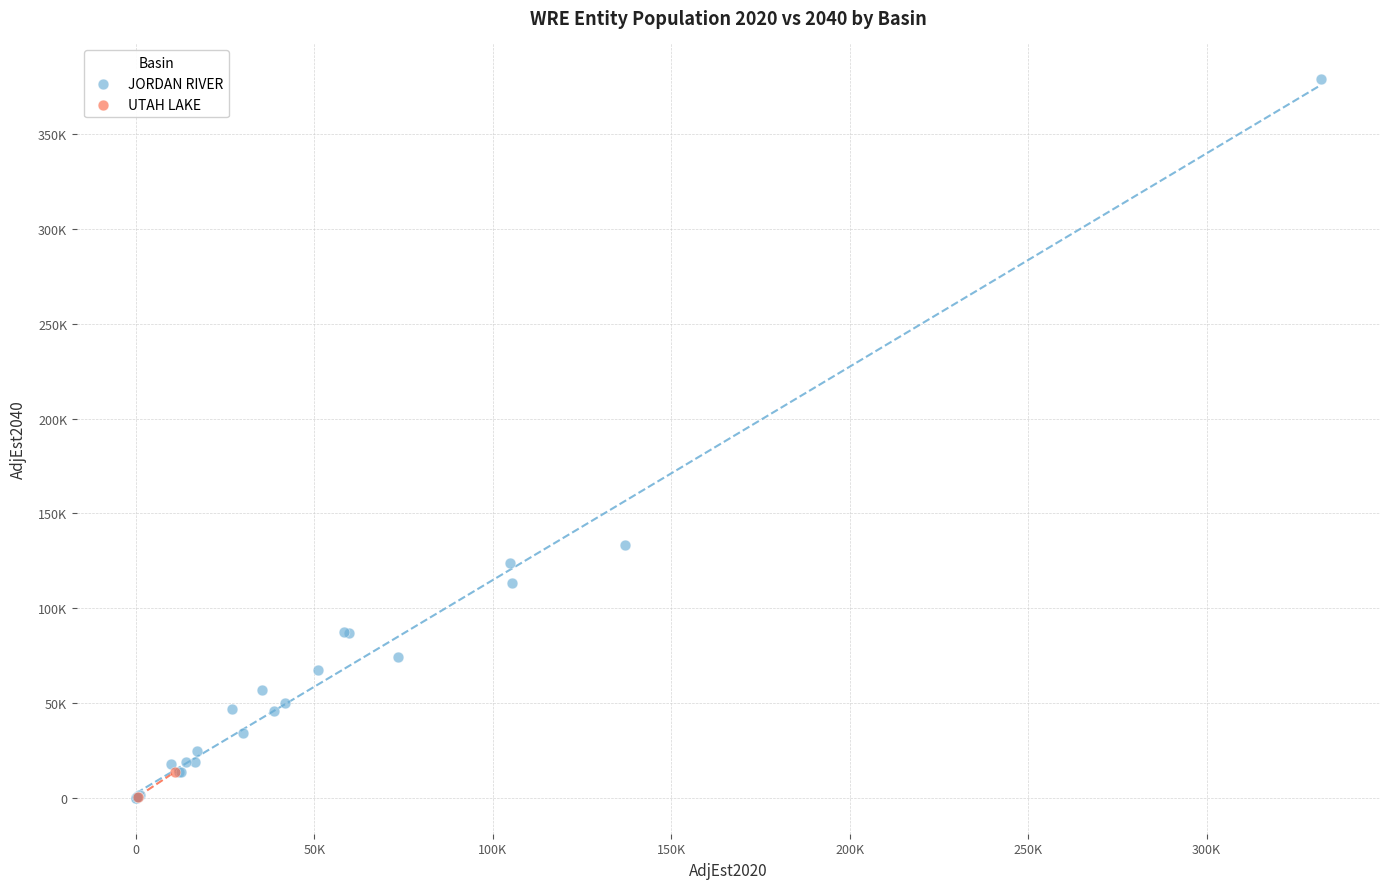

What are all the series names shown in the legend?

JORDAN RIVER, UTAH LAKE